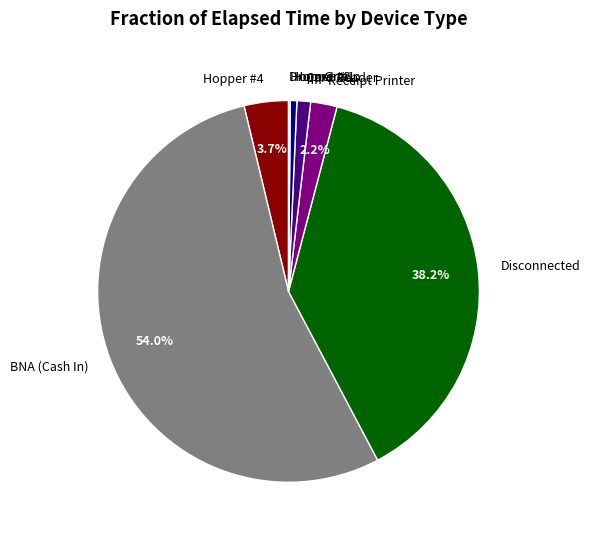

The Receipt Printer slice represents 2% of the pie. True or false?

True